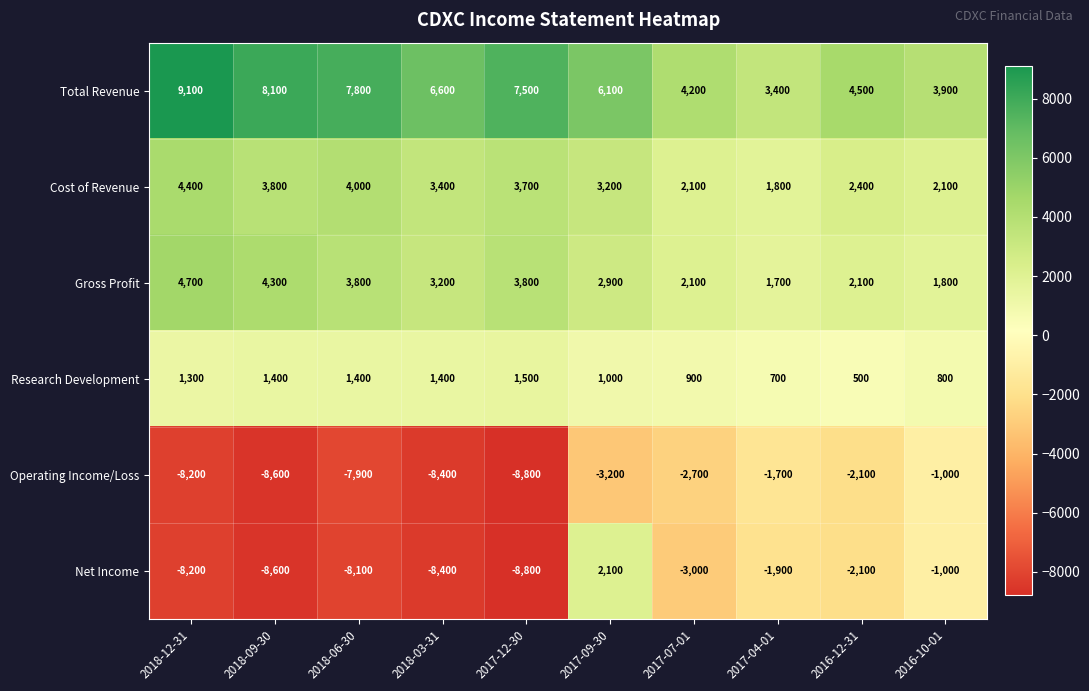

Which series has the widest spread of values?

Net Income